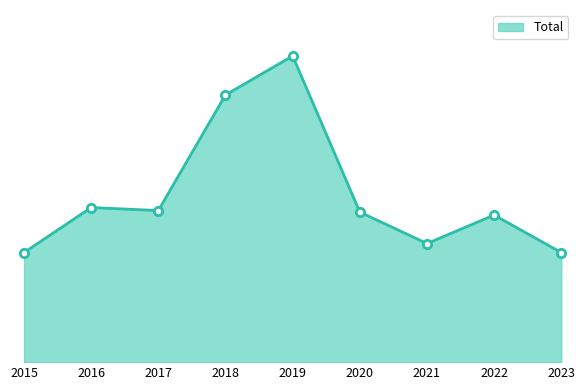

At which label does the data first exceed 100?

2016